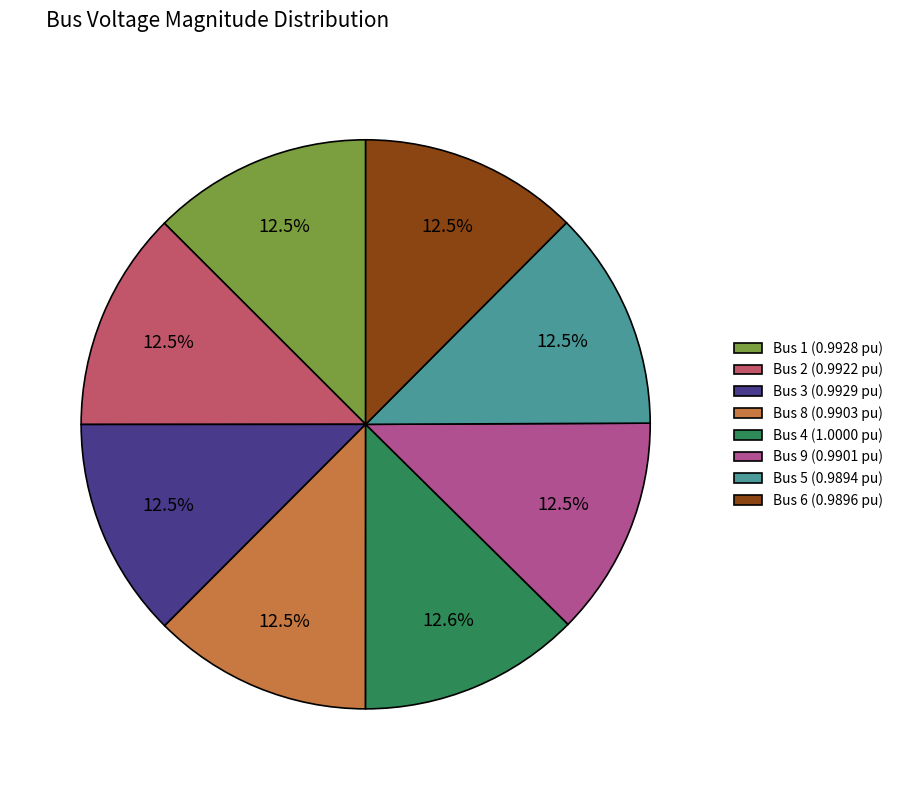

Do Bus 3 (0.9929 pu) and Bus 8 (0.9903 pu) together represent more than half of the pie?

No